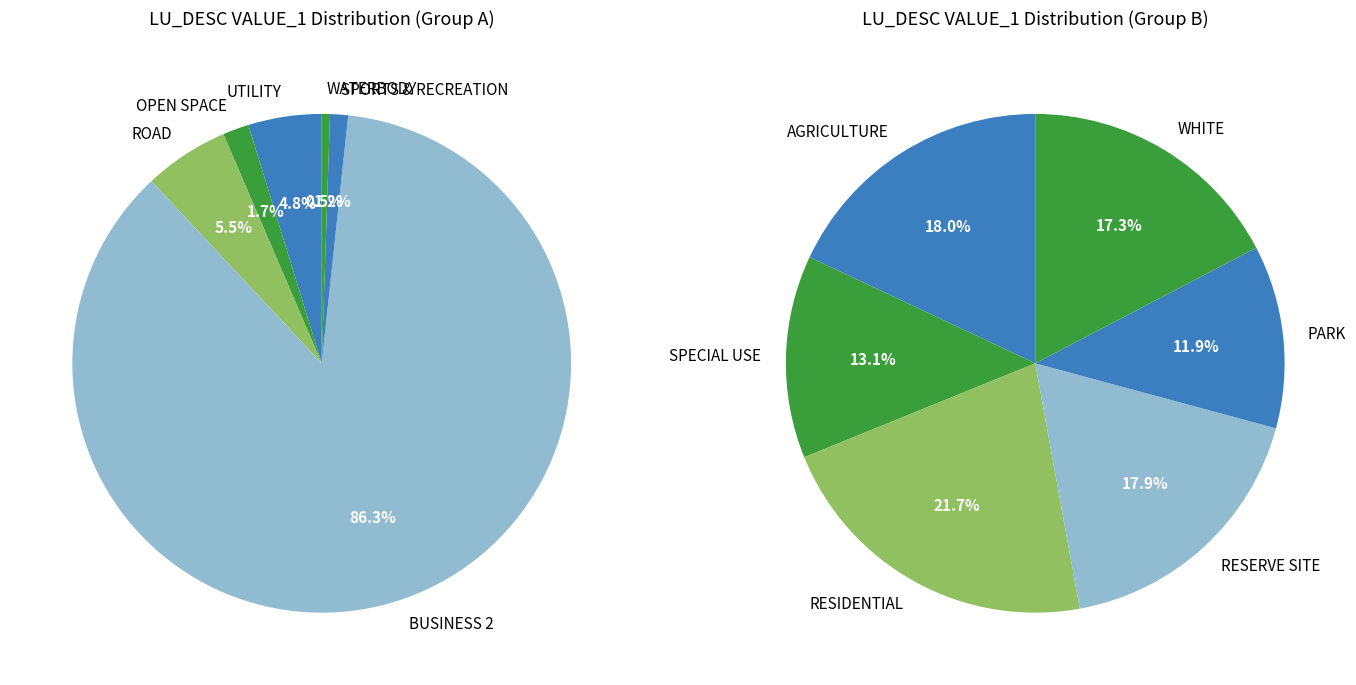

Is it true that ROAD is 19% of the pie?

False